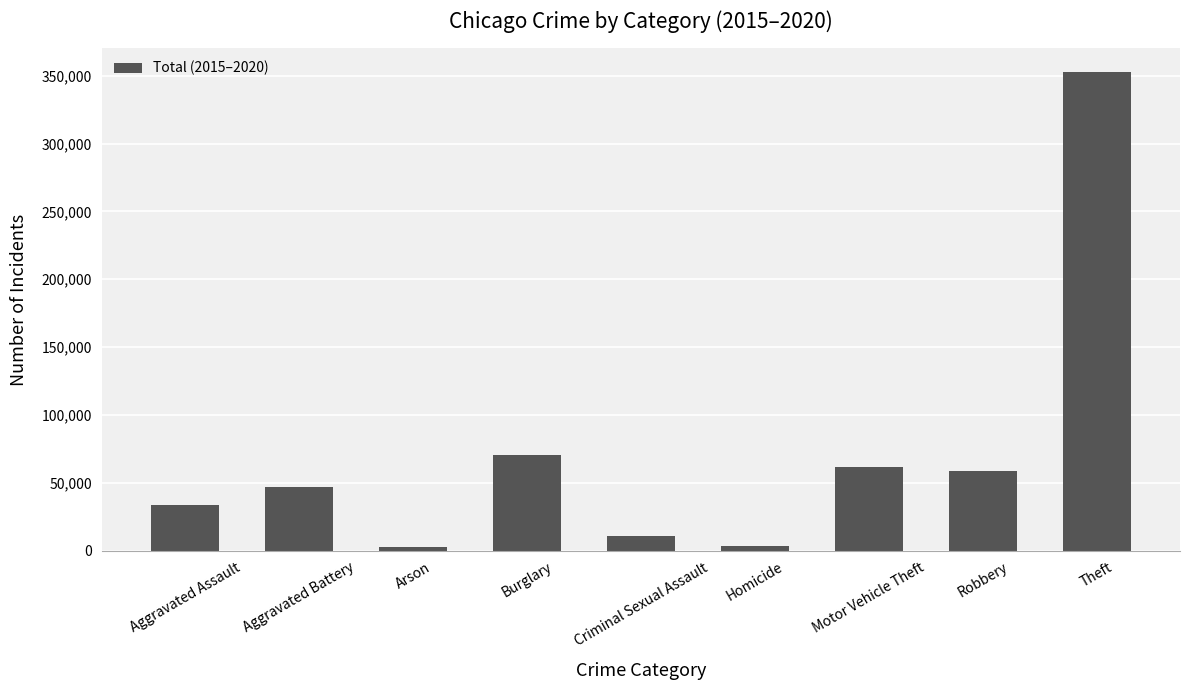

What is the sum of all values?

641805